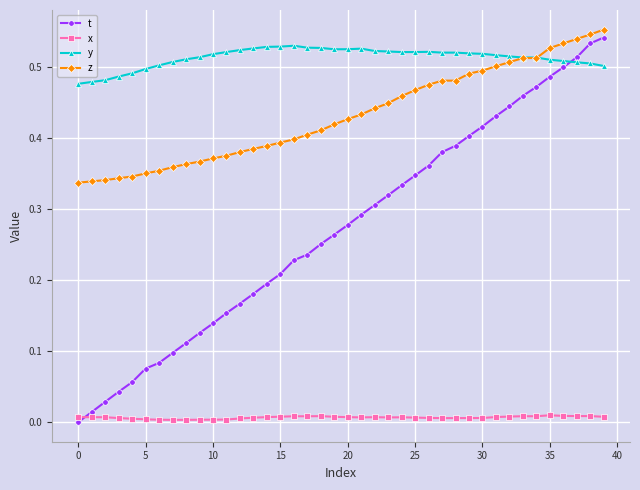

List the series in order of their overall mean, lowest first.

x, t, z, y